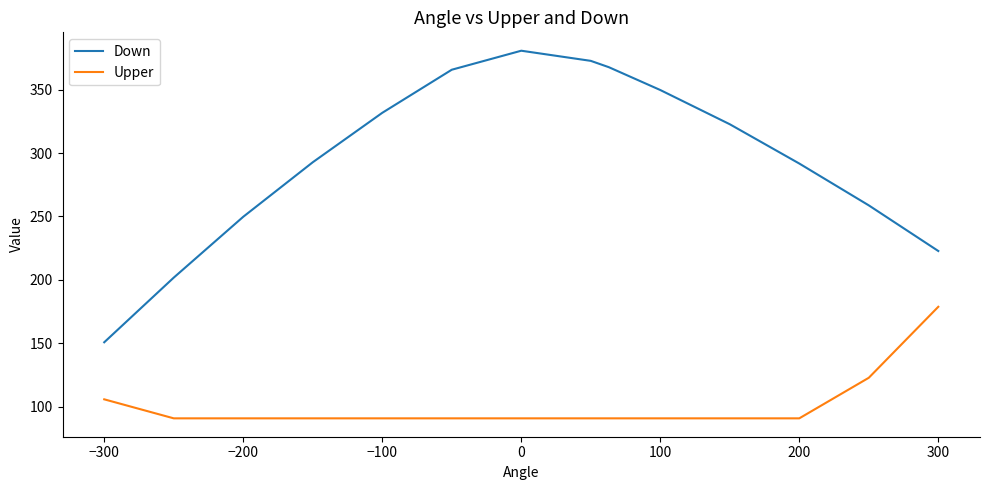

What is the difference between the maximum and minimum values in the Upper series?

88.0